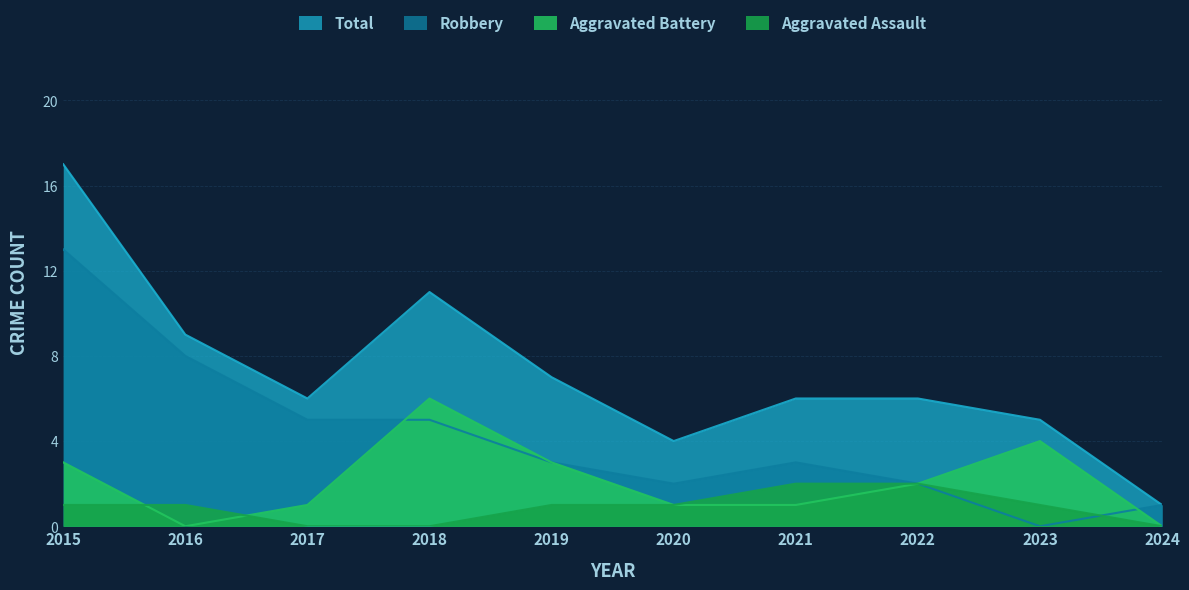

True or false: Robbery and Aggravated Assault cross at least once.

True